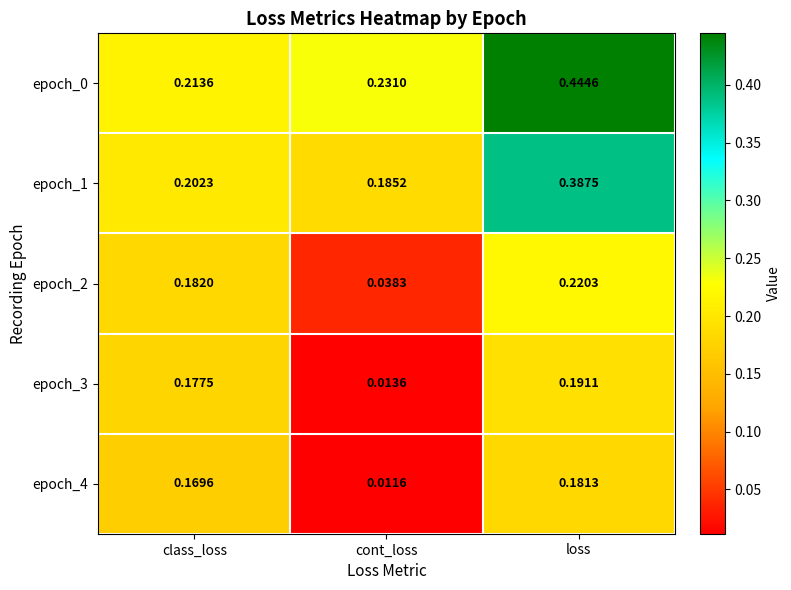

Rank the categories by epoch_2 value from highest to lowest.

loss, class_loss, cont_loss